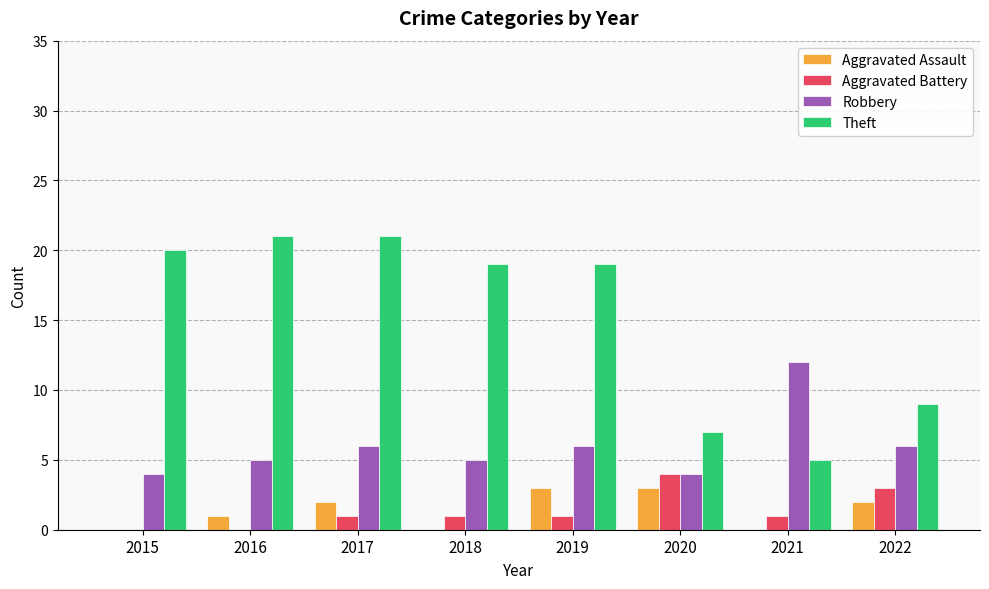

How many categories are shown in the chart?

8